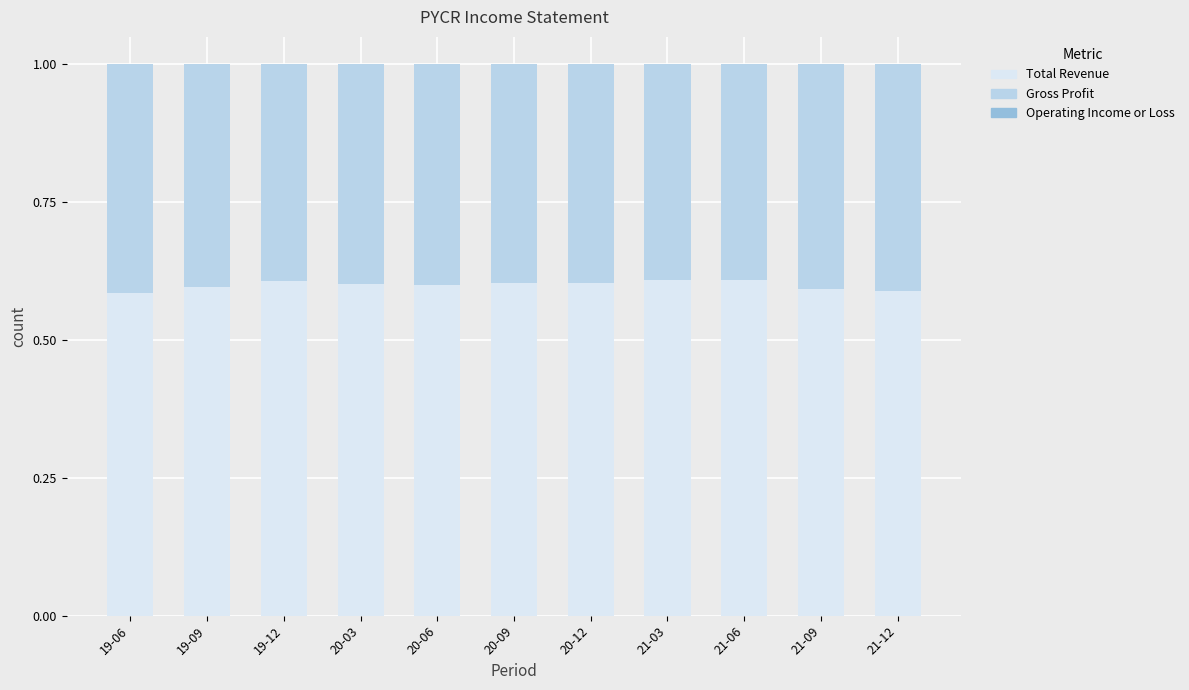

Count the Total Revenue values in the range 0 to 1.

11